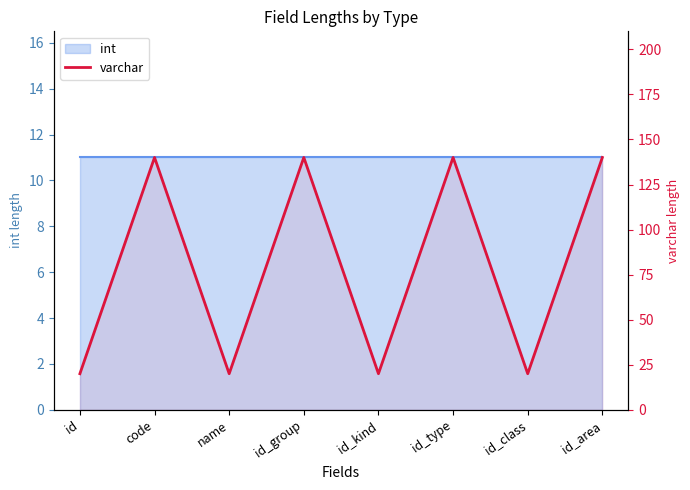

What is the label of the 6th point from the right?

name